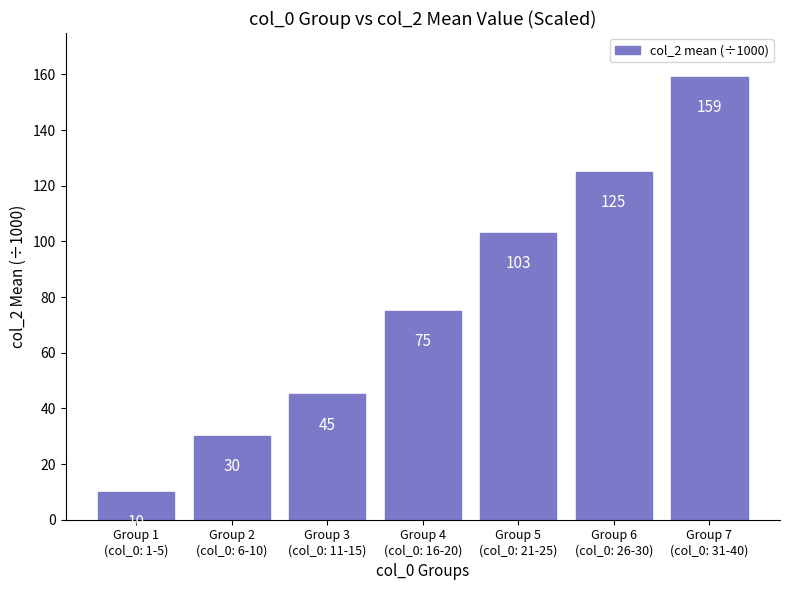

What is the sum of the values at Group 5
(col_0: 21-25) and Group 7
(col_0: 31-40)?

262